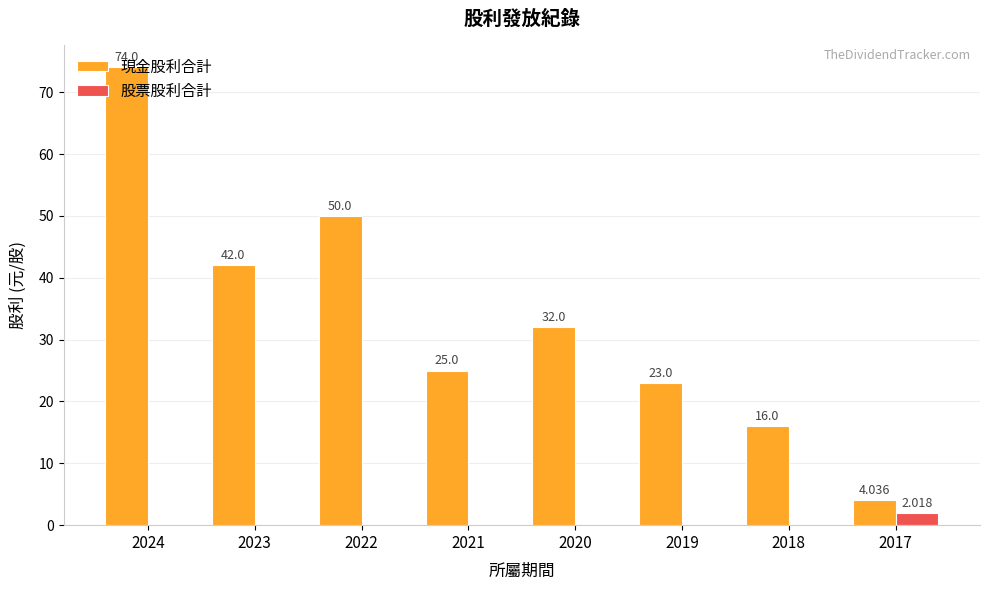

At which label does 現金股利合計 first exceed 32?

2024